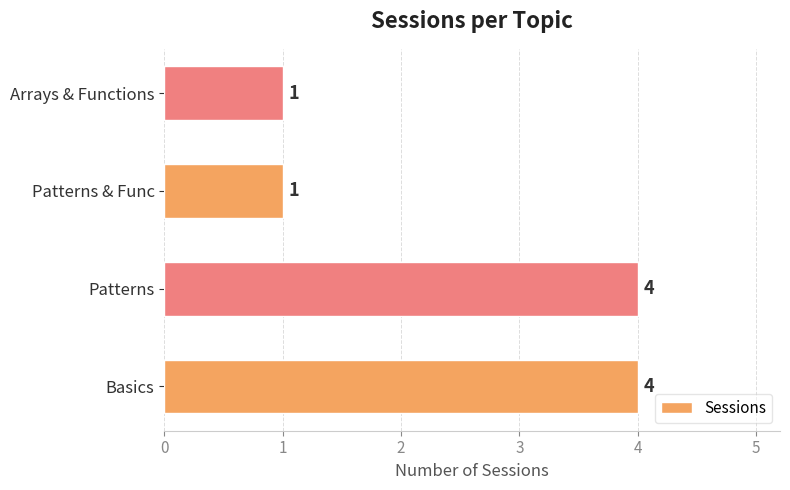

True or false: the data shows 2 at Patterns & Func.

False